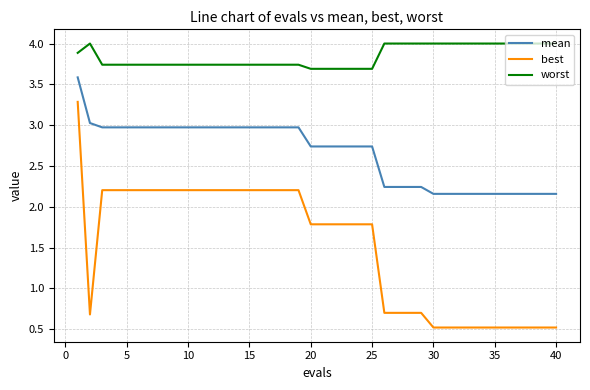

Which series has the largest range (max minus min)?

best